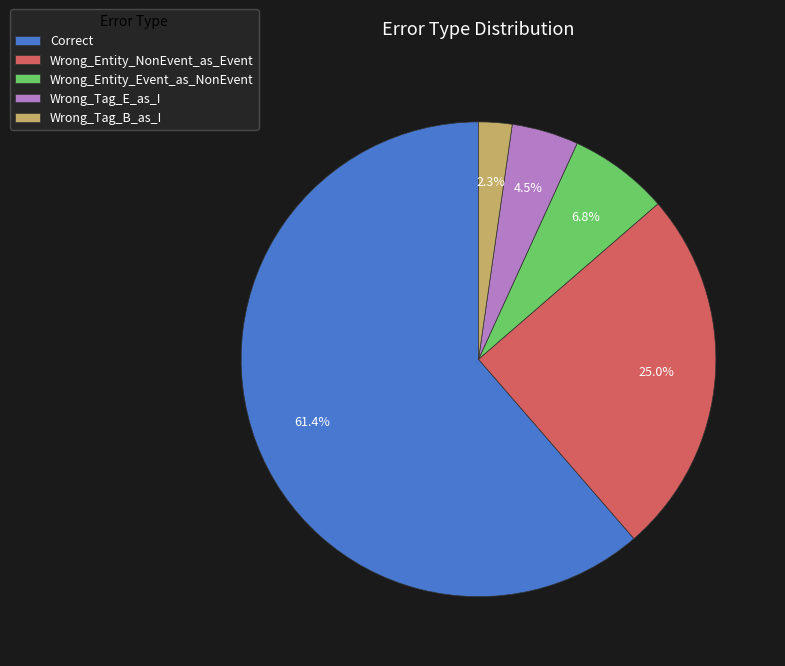

Count the number of slices in the pie.

5